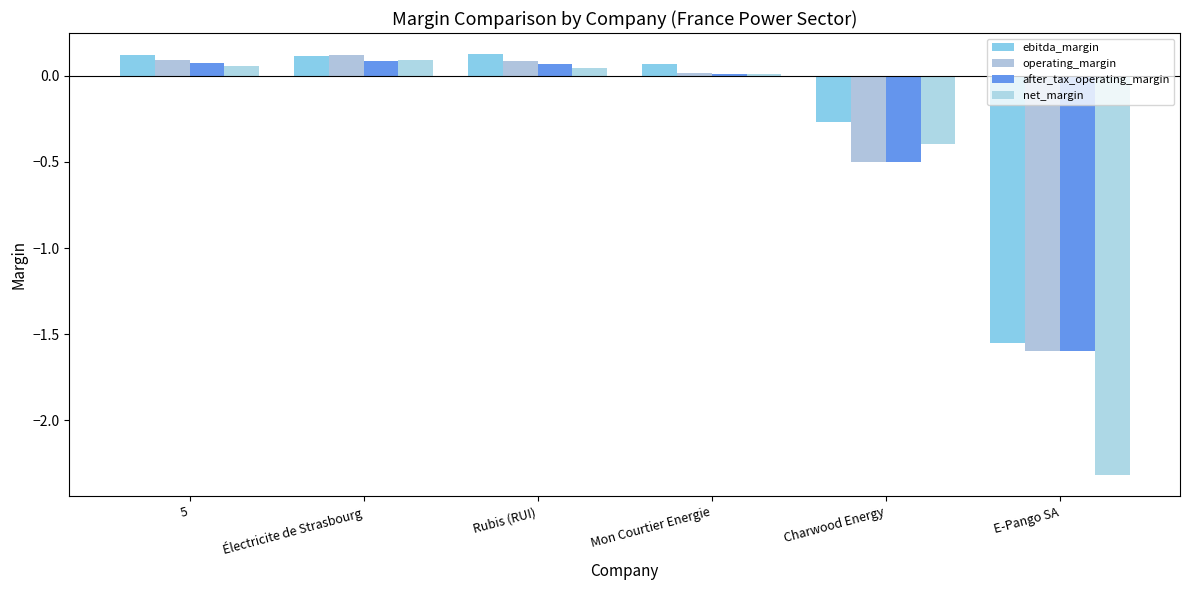

Reading left to right, transcribe all the data shown in this chart.

ebitda_margin: 0.1	0.1	0.1	0.1	-0.3	-1.5
operating_margin: 0.1	0.1	0.1	0.0	-0.5	-1.6
after_tax_operating_margin: 0.1	0.1	0.1	0.0	-0.5	-1.6
net_margin: 0.1	0.1	0.0	0.0	-0.4	-2.3